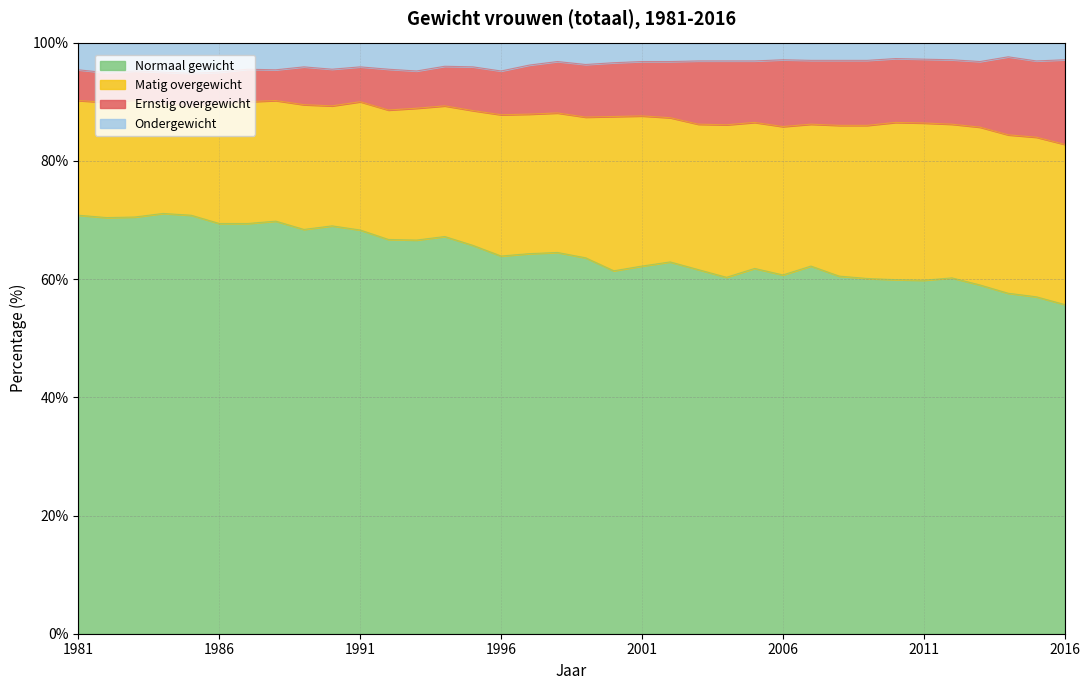

What is the lowest value of the Normaal gewicht series?

55.7